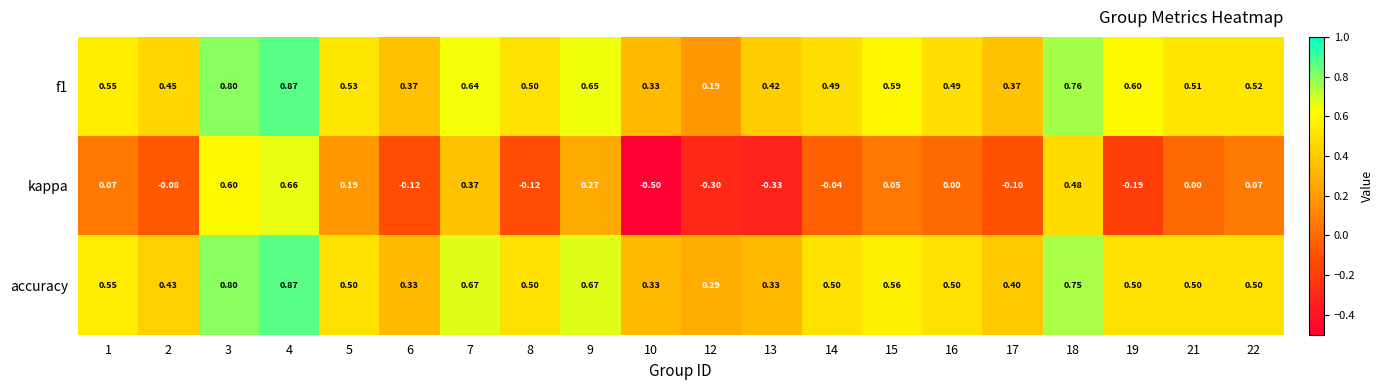

Is the value of f1 at 4 greater than the value of accuracy at 8?

Yes